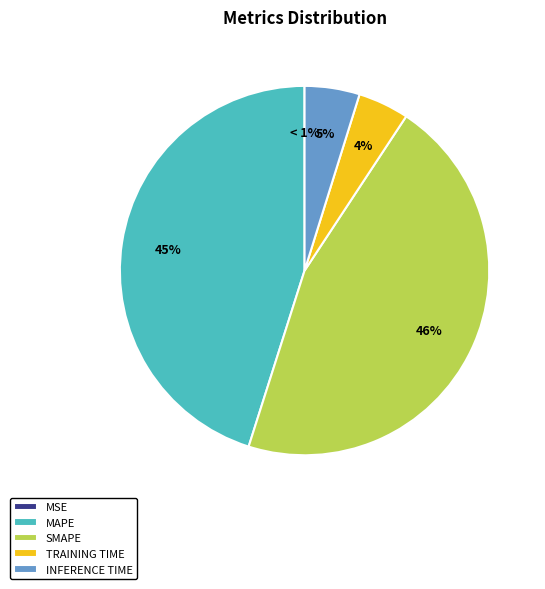

What is the largest slice in the pie chart?

SMAPE